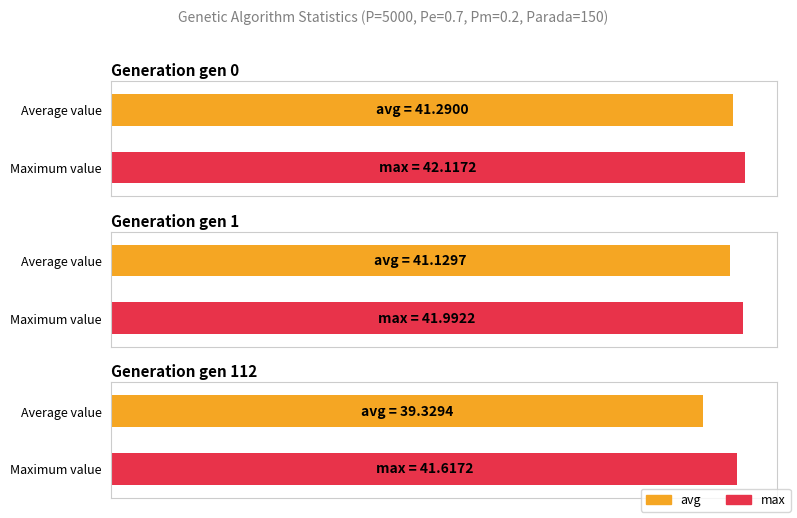

Between gen 1 and gen 112, which series saw the biggest shift?

avg